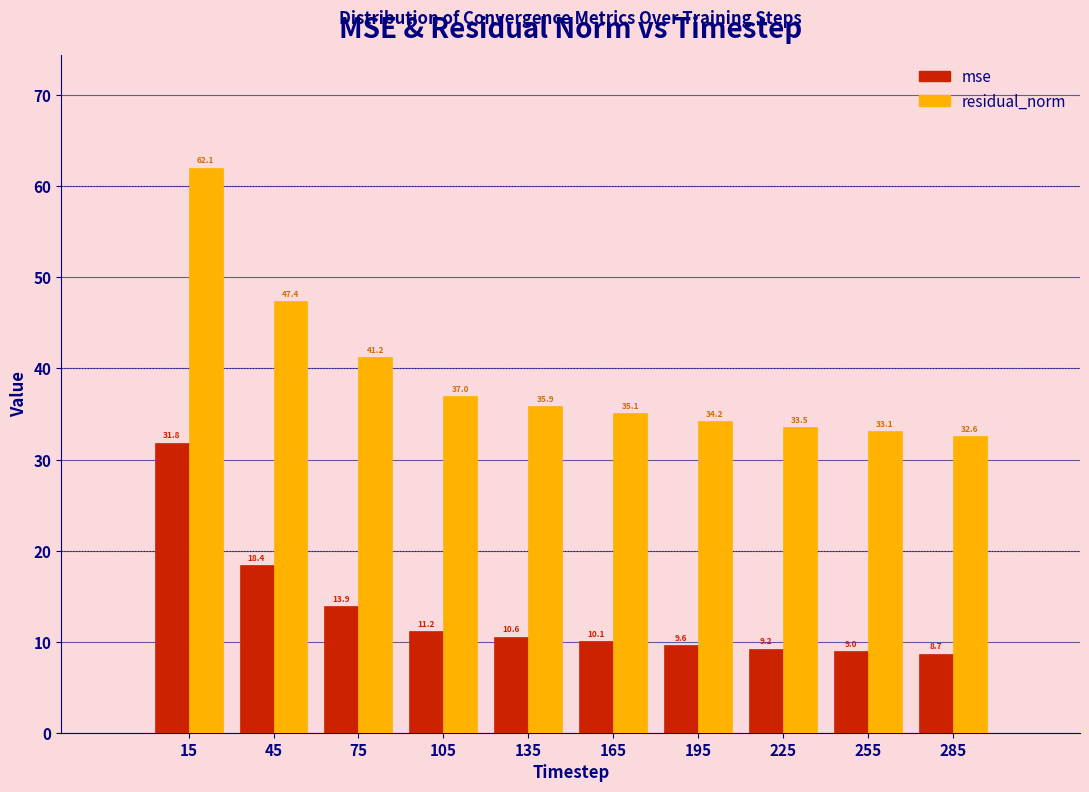

Reading left to right, list all the values displayed in this chart.

mse: 31.8	18.4	13.9	11.2	10.6	10.1	9.6	9.2	9.0	8.7
residual_norm: 62.1	47.4	41.2	37.0	35.9	35.1	34.2	33.5	33.1	32.6